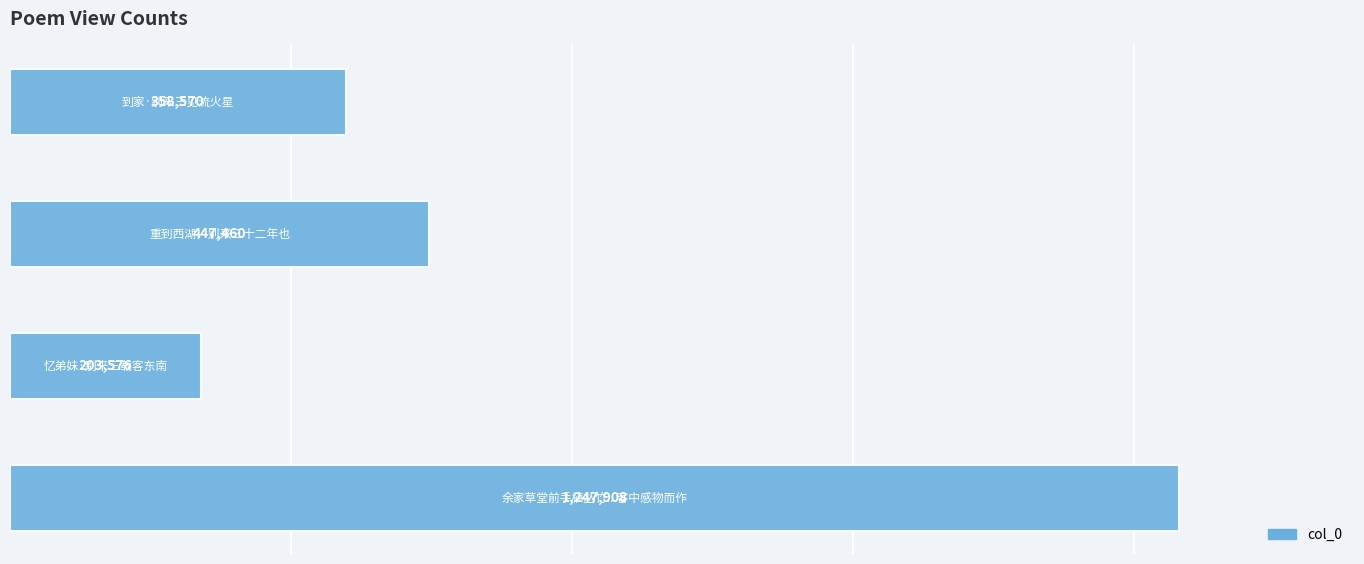

Are the bars horizontal?

Yes